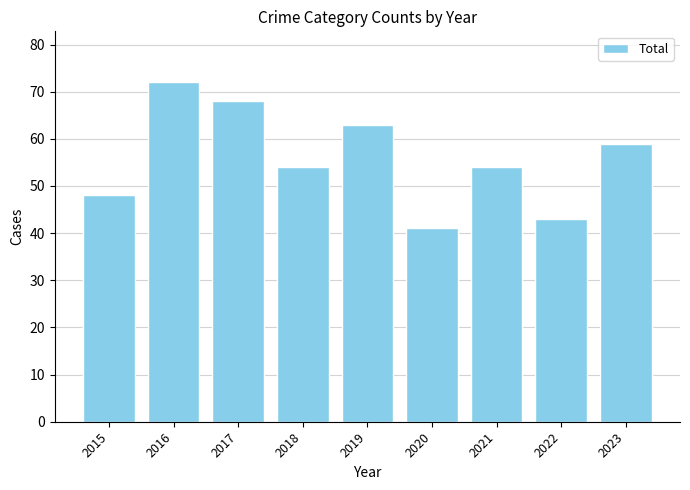

Approximately how many times larger is the value at 2017 compared to 2022?

1.6